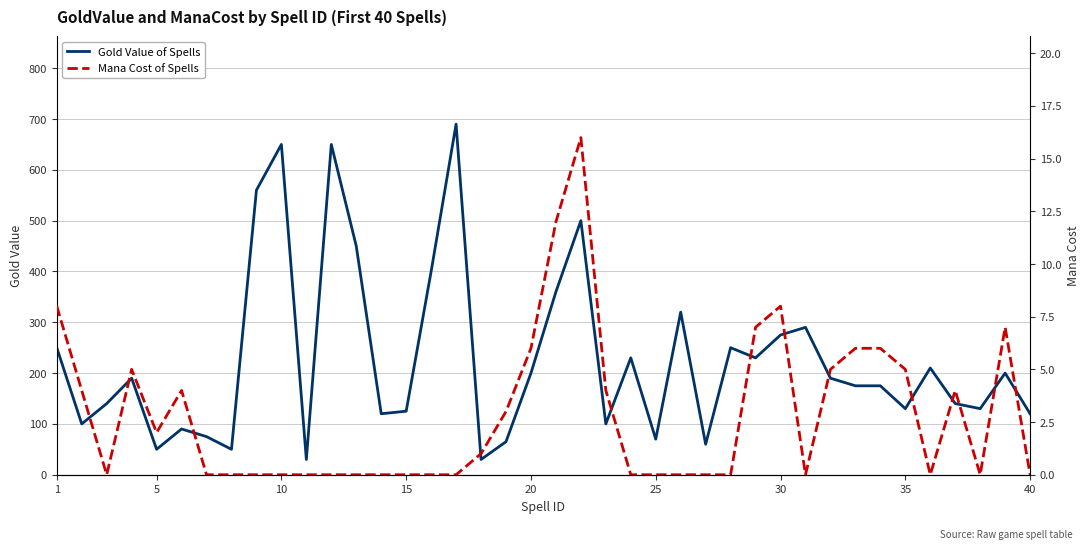

True or false: Gold Value of Spells and Mana Cost of Spells cross at least once.

False